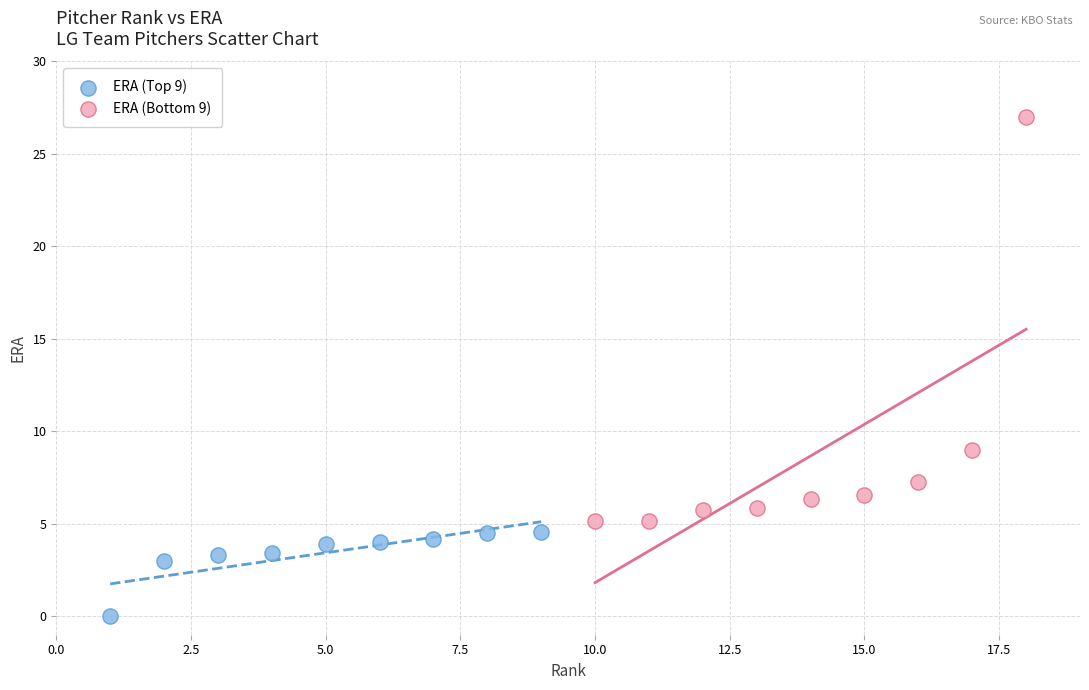

Which series has the largest Y range (max minus min)?

ERA (Bottom 9)